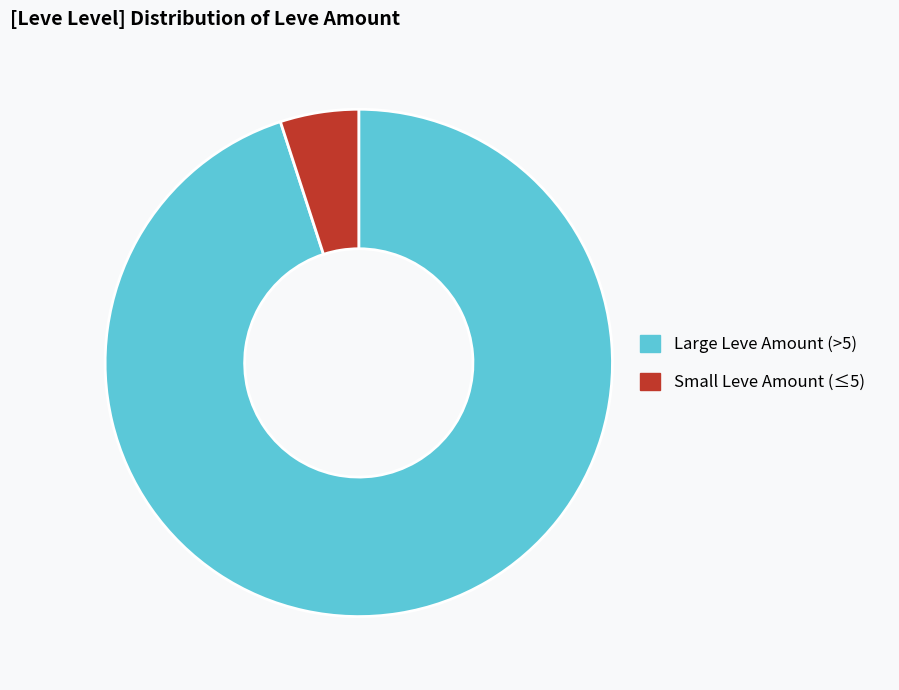

How many slices are in this pie chart?

2